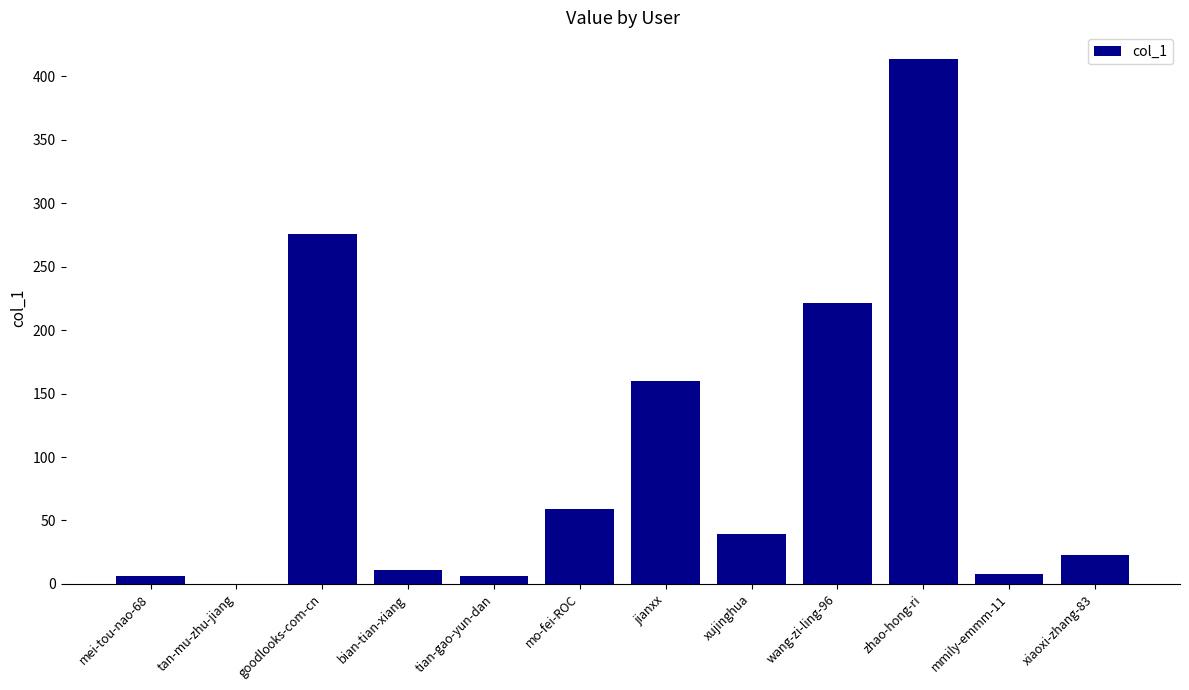

Reading left to right, extract all data points from this chart.

mei-tou-nao-68=6	tan-mu-zhu-jiang=0	goodlooks-com-cn=276	bian-tian-xiang=11	tian-gao-yun-dan=6	mo-fei-ROC=59	jianxx=160	xujinghua=39	wang-zi-ling-96=221	zhao-hong-ri=414	mmily-emmm-11=8	xiaoxi-zhang-83=23